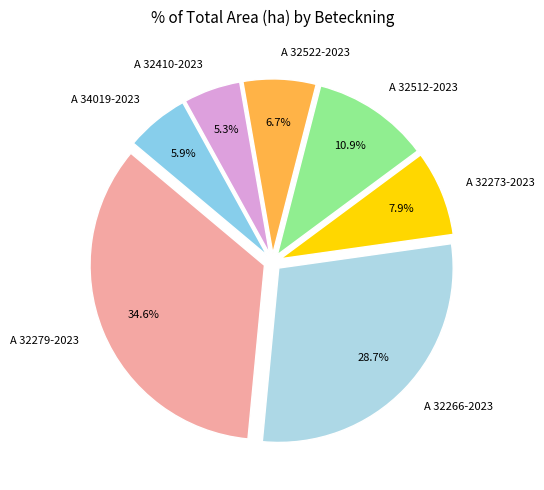

How many slices are in this pie chart?

7